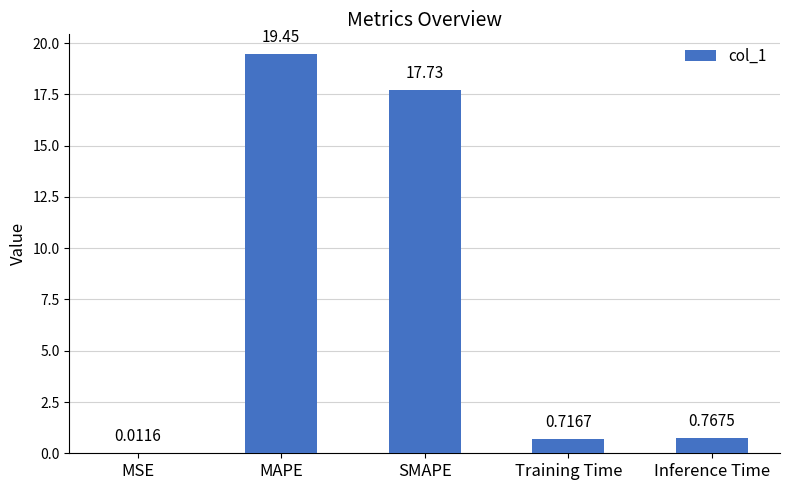

What is the maximum value shown in the chart?

19.5